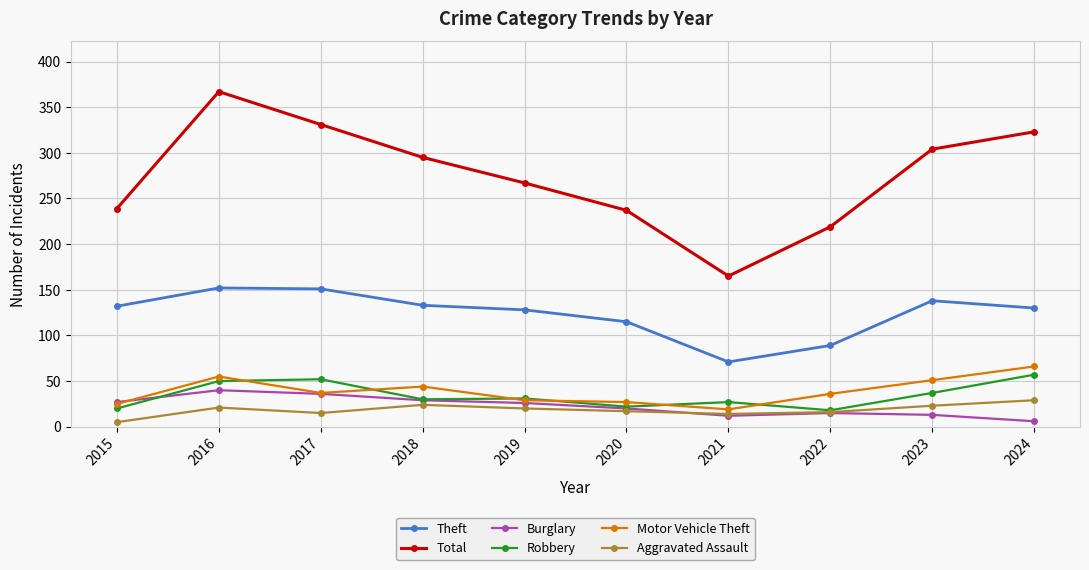

True or false: Motor Vehicle Theft has more than 0 interior local peaks.

True